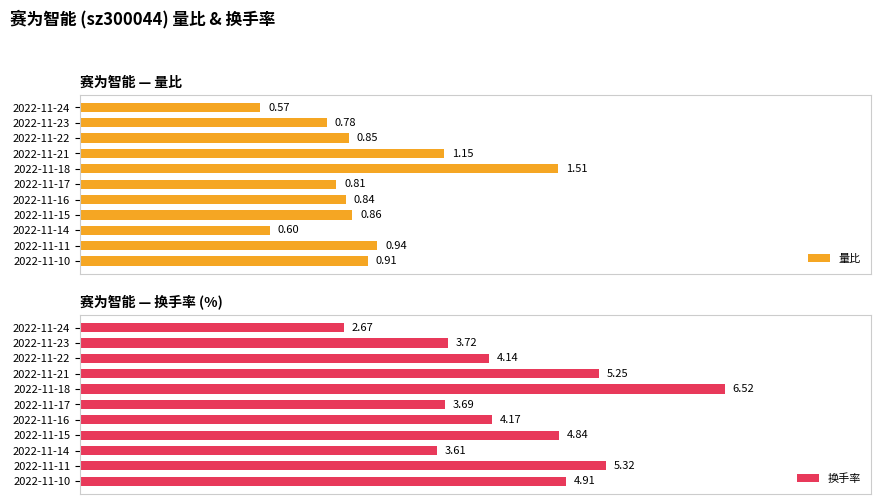

List the labels in order of 换手率 value, smallest first.

2022-11-24, 2022-11-14, 2022-11-17, 2022-11-23, 2022-11-22, 2022-11-16, 2022-11-15, 2022-11-10, 2022-11-21, 2022-11-11, 2022-11-18